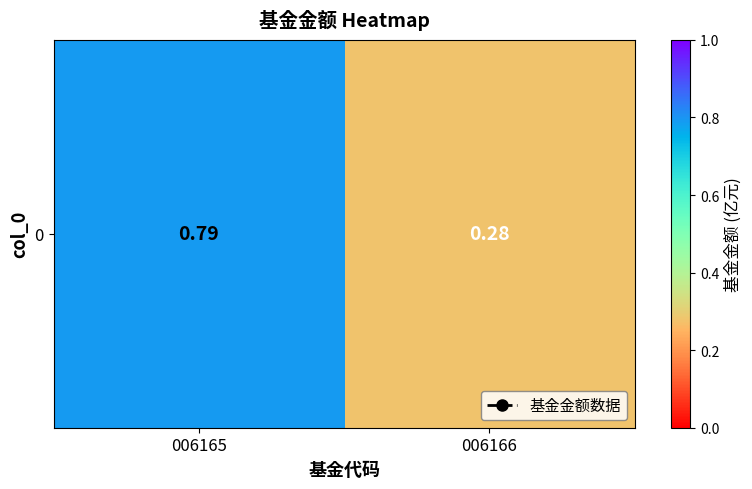

How many categories are shown in the chart?

2